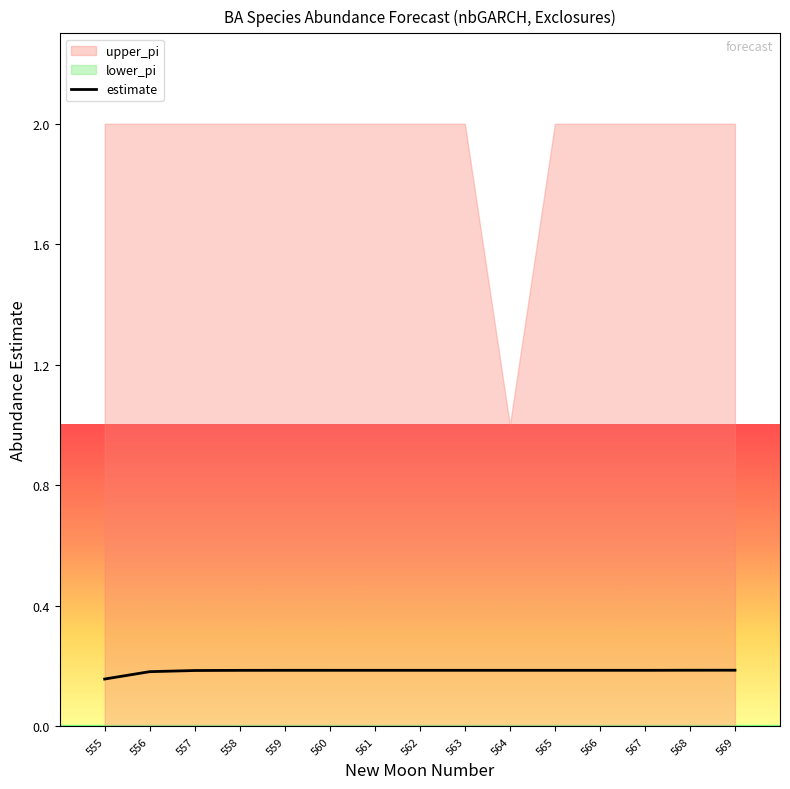

Is the value of upper_pi at 560 greater than the value of lower_pi at 558?

Yes